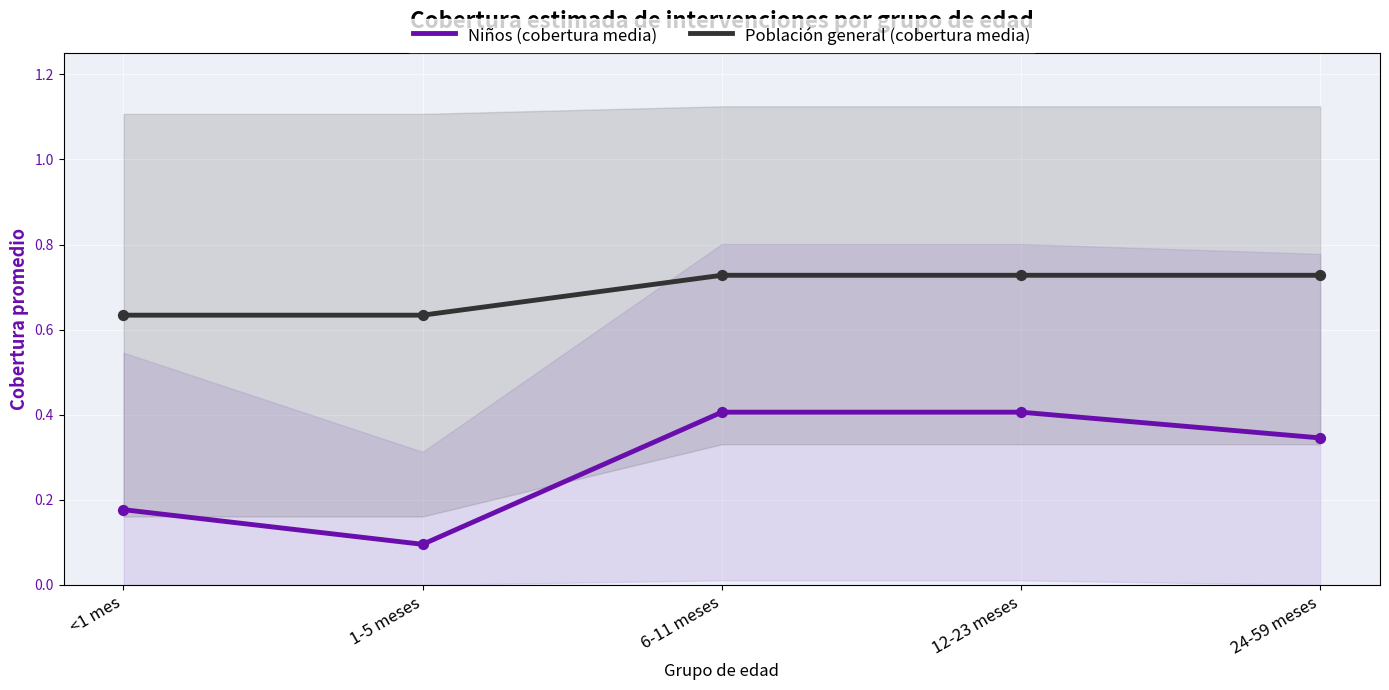

At how many categories does at least one series exceed 0?

5